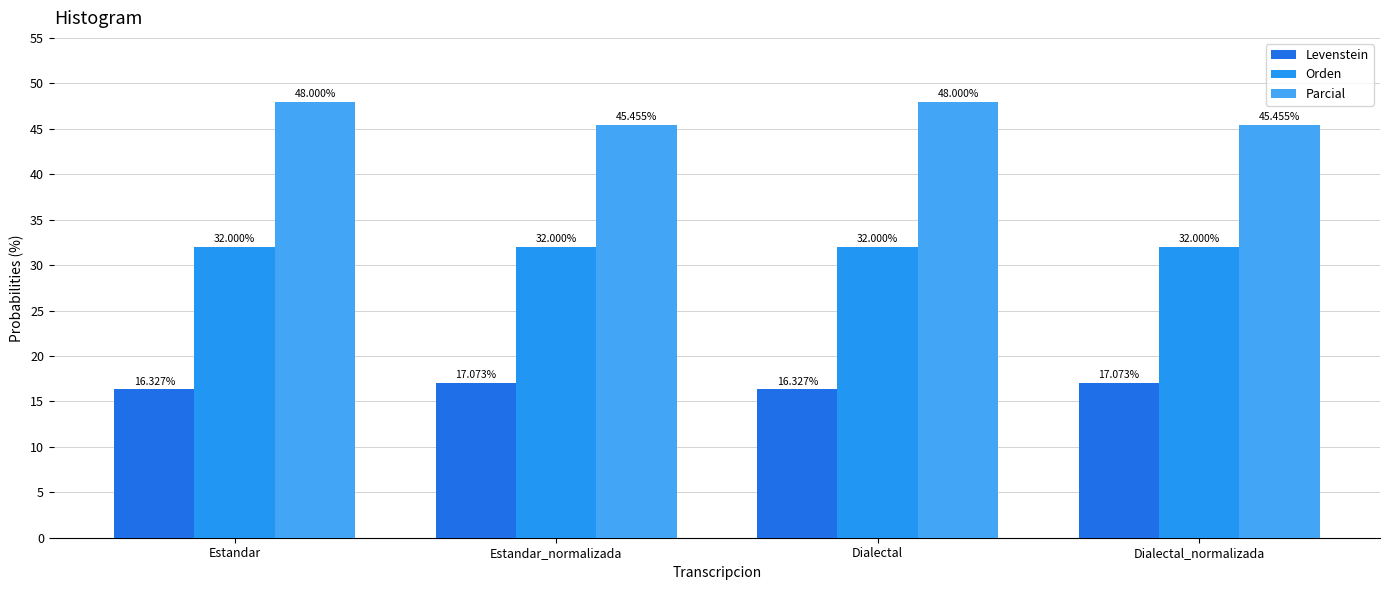

What is the minimum value shown in the chart?

16.3